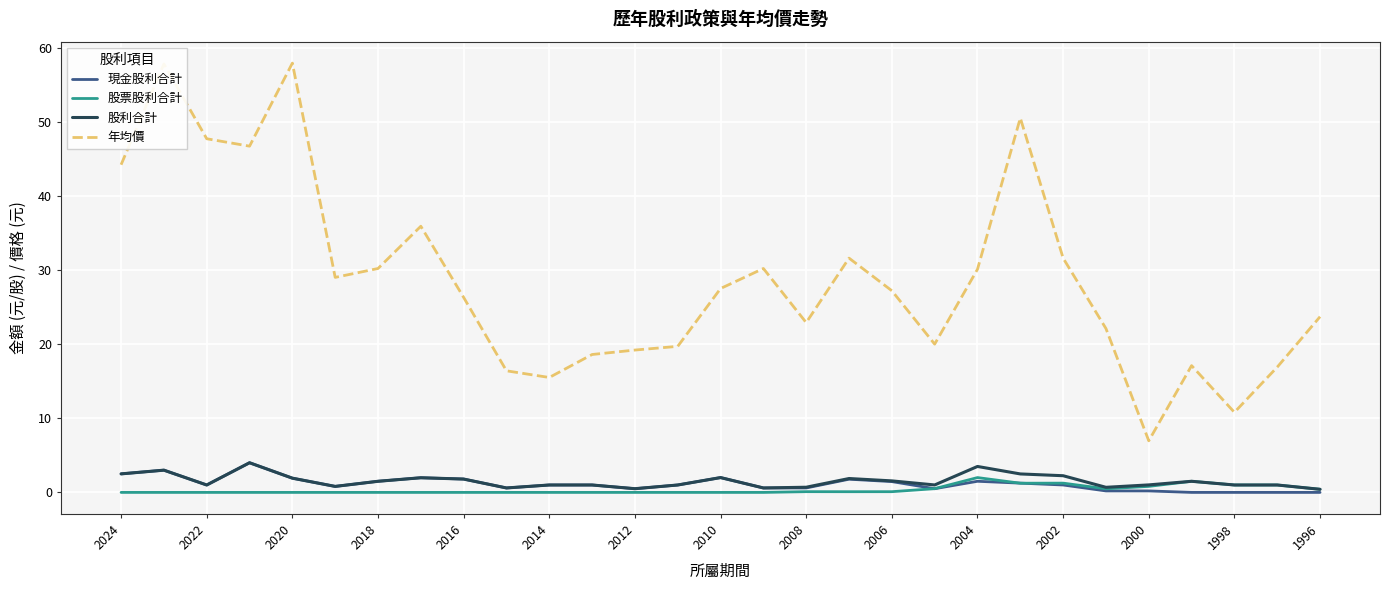

What is the minimum value for 年均價?

7.0